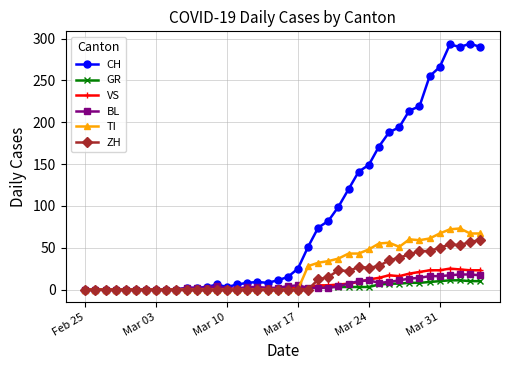

Count the number of data series in this chart.

6